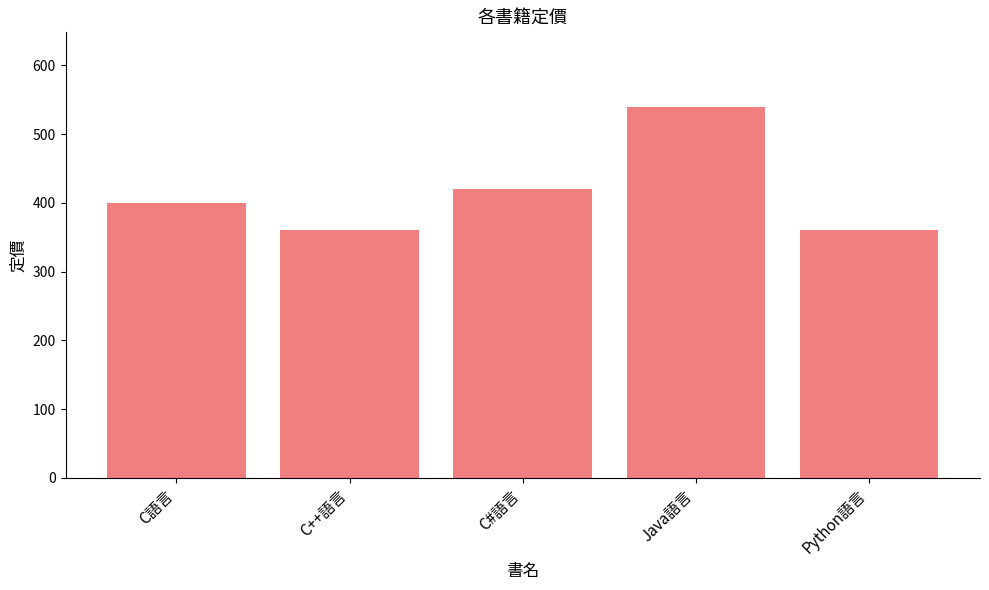

What is the label of the 1st bar from the left?

C語言